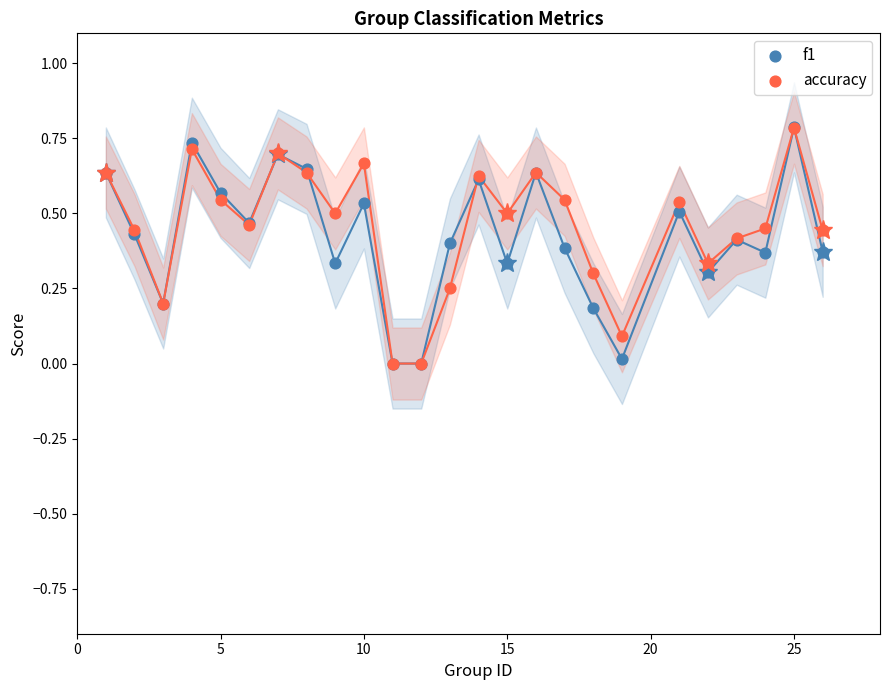

What are all the series names shown in the legend?

f1, accuracy